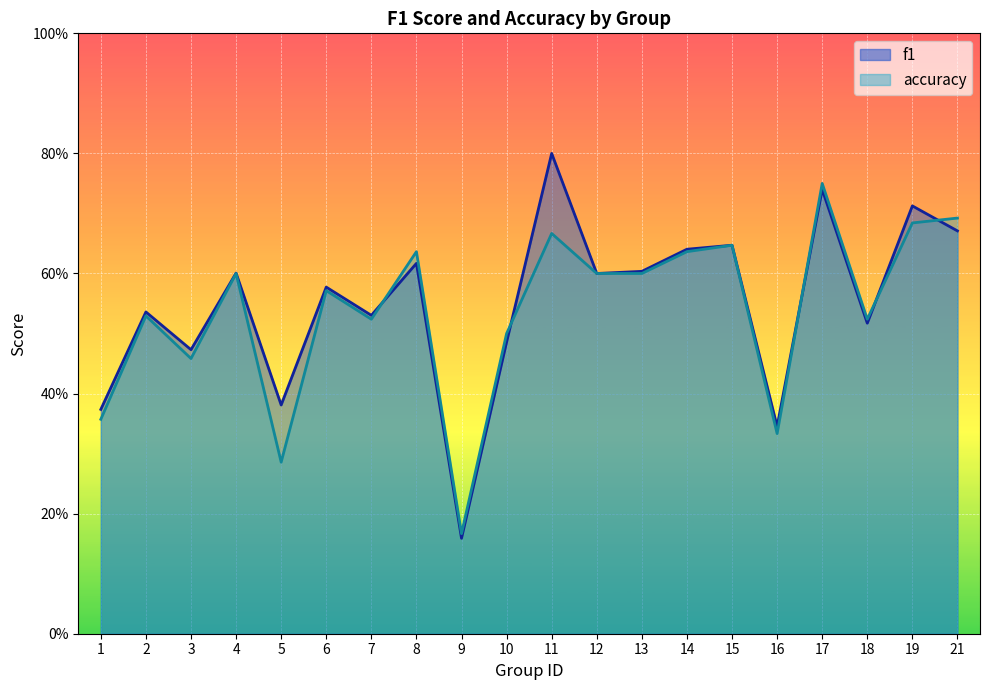

Reading left to right, extract all data points from this chart.

f1: 1=0.4	2=0.5	3=0.5	4=0.6	5=0.4	6=0.6	7=0.5	8=0.6	9=0.2	10=0.5	11=0.8	12=0.6	13=0.6	14=0.6	15=0.6	16=0.3	17=0.7	18=0.5	19=0.7	21=0.7
accuracy: 1=0.4	2=0.5	3=0.5	4=0.6	5=0.3	6=0.6	7=0.5	8=0.6	9=0.2	10=0.5	11=0.7	12=0.6	13=0.6	14=0.6	15=0.6	16=0.3	17=0.8	18=0.5	19=0.7	21=0.7